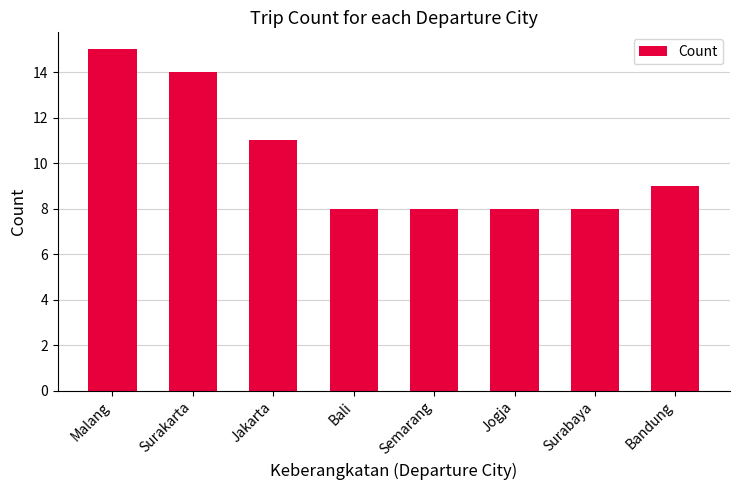

Are the bars horizontal?

No